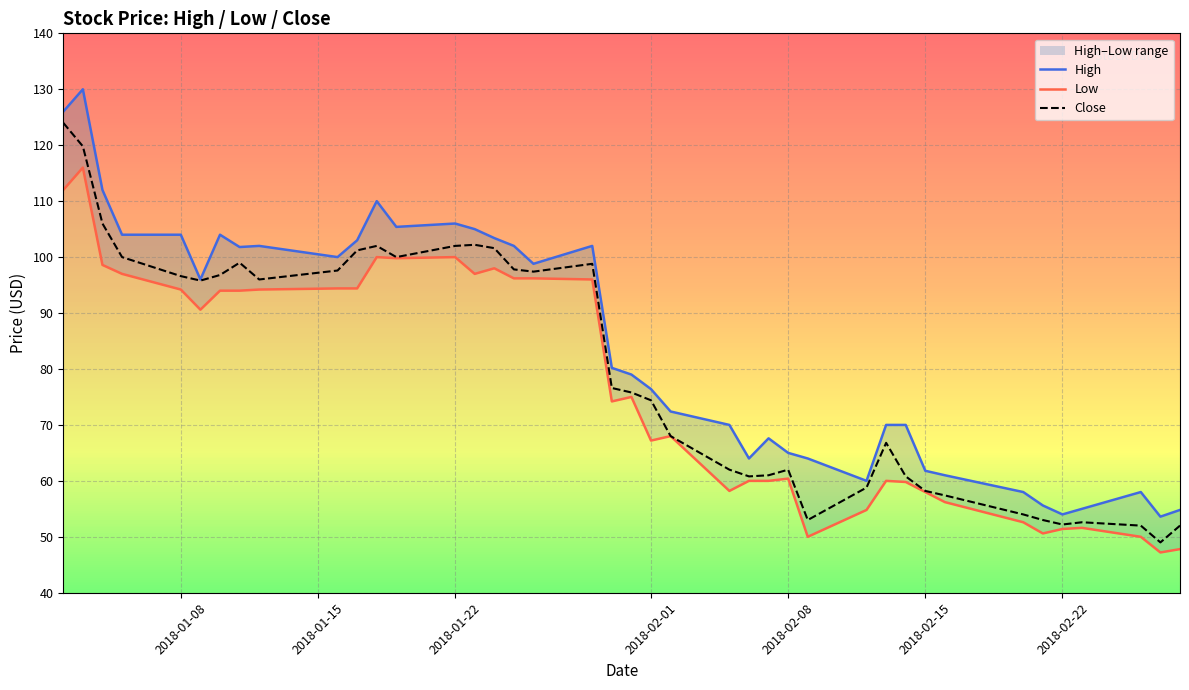

What is the highest value of the Close series?

124.0